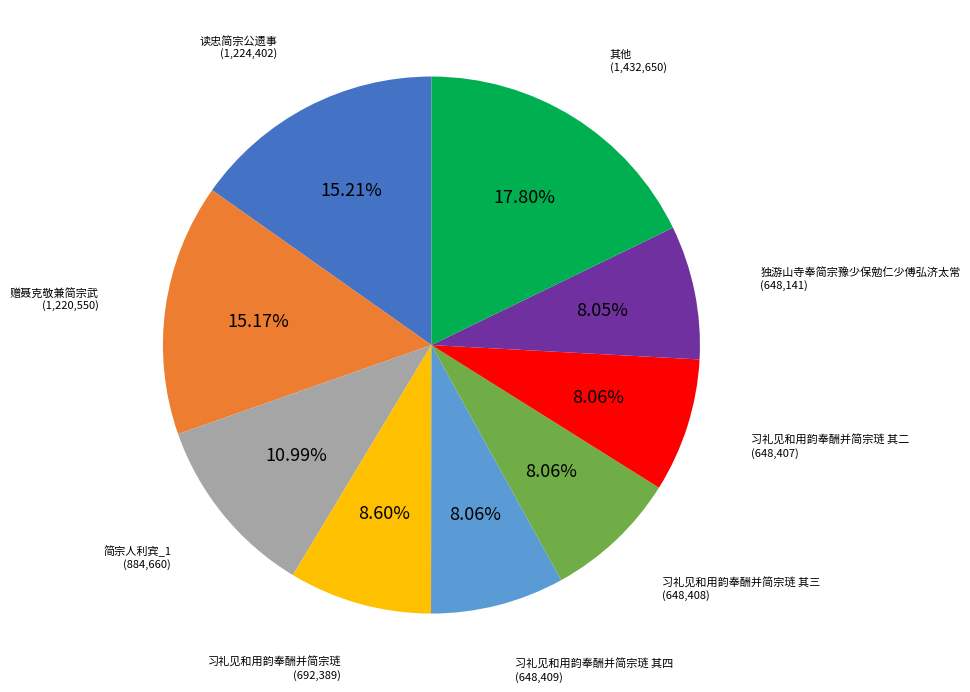

Is there any slice that represents more than half of the pie?

No